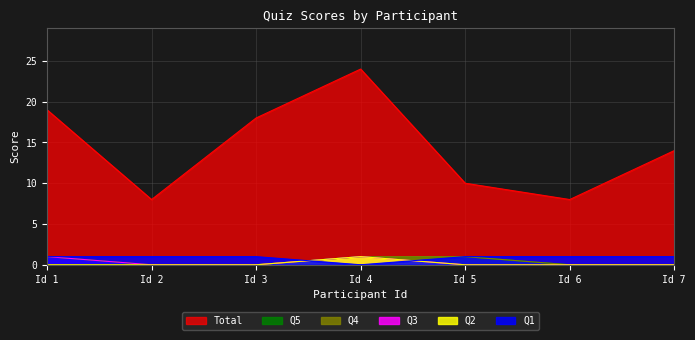

Is it true that Total equals 29 at Id 1?

False